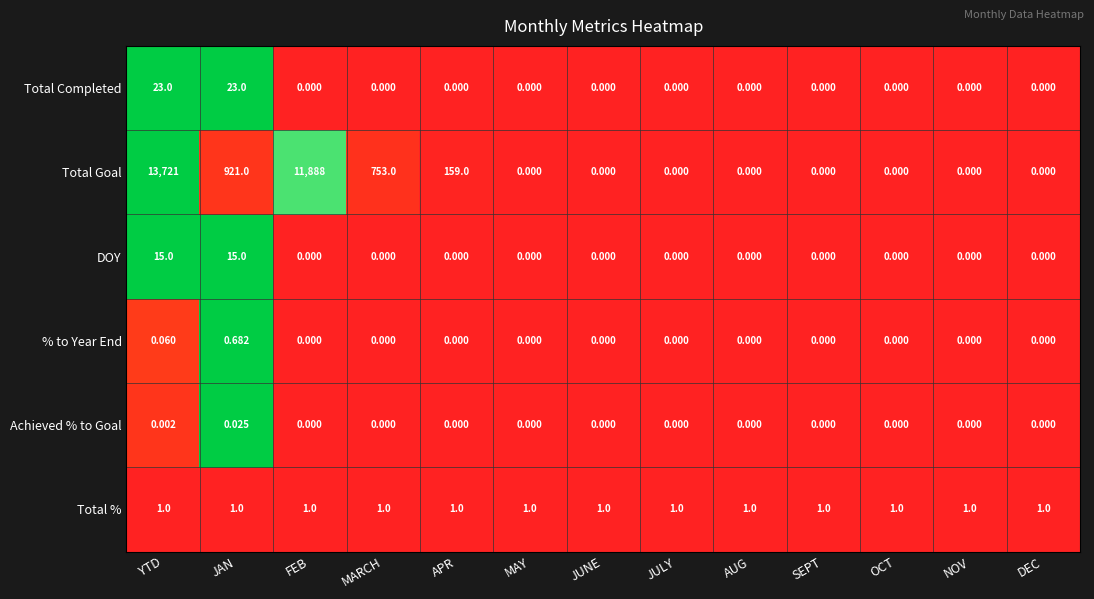

How many positive values does the Total Goal series have?

5